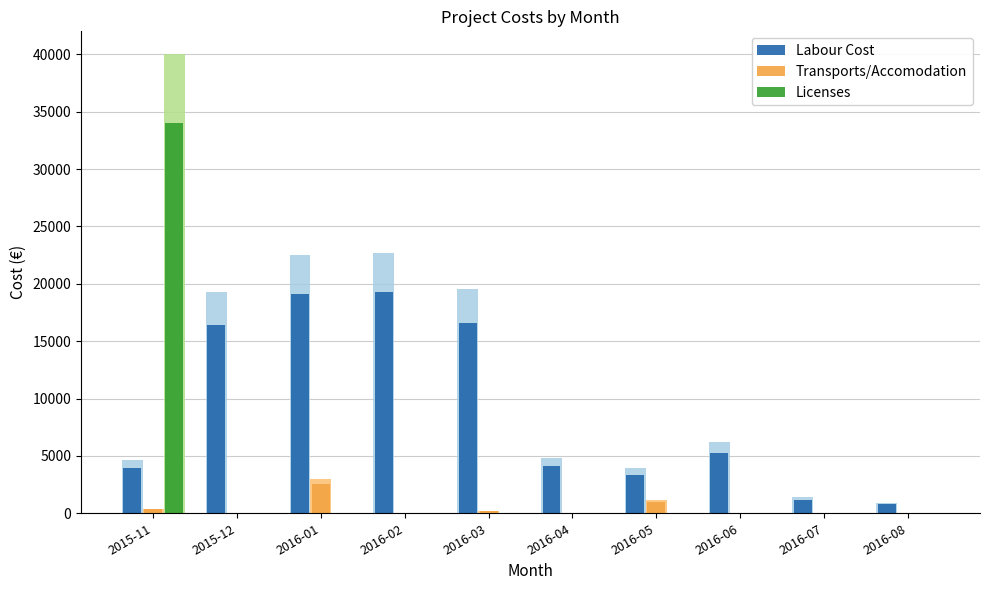

Which category has the highest value across all series?

2015-11